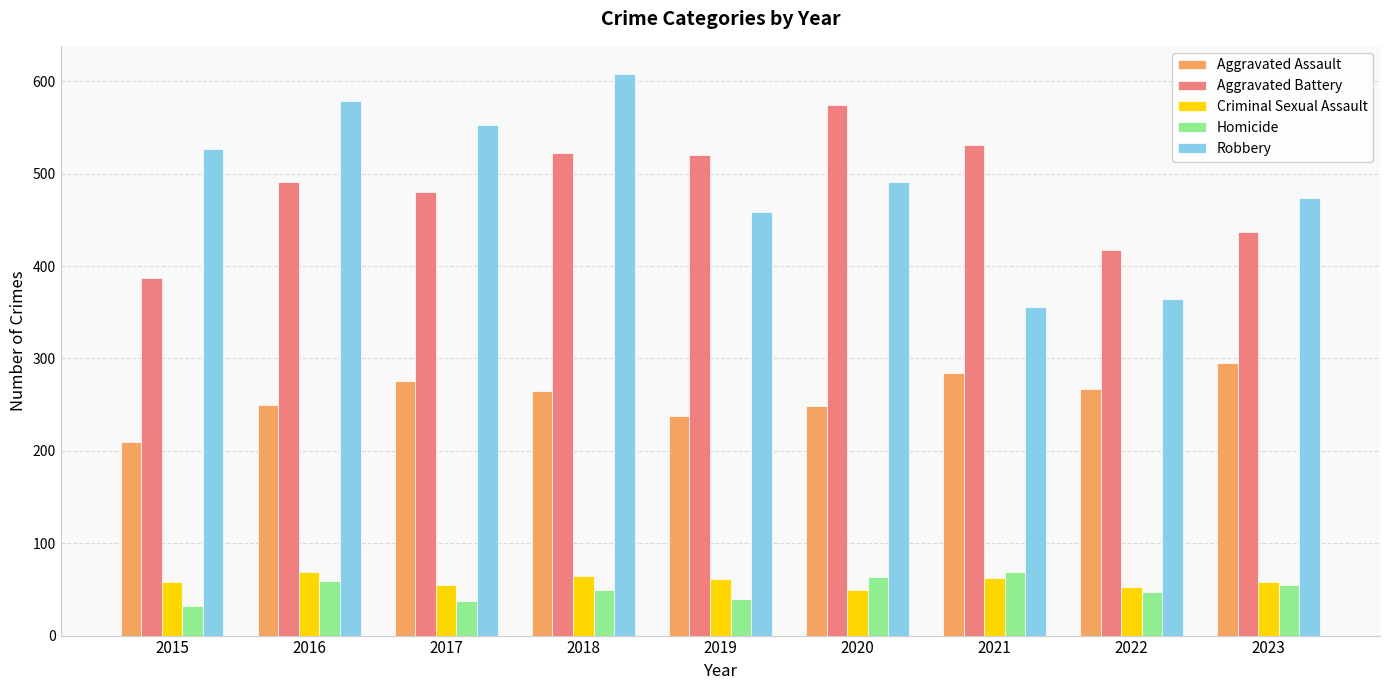

What is the spread (max minus min) of values at 2020?

525